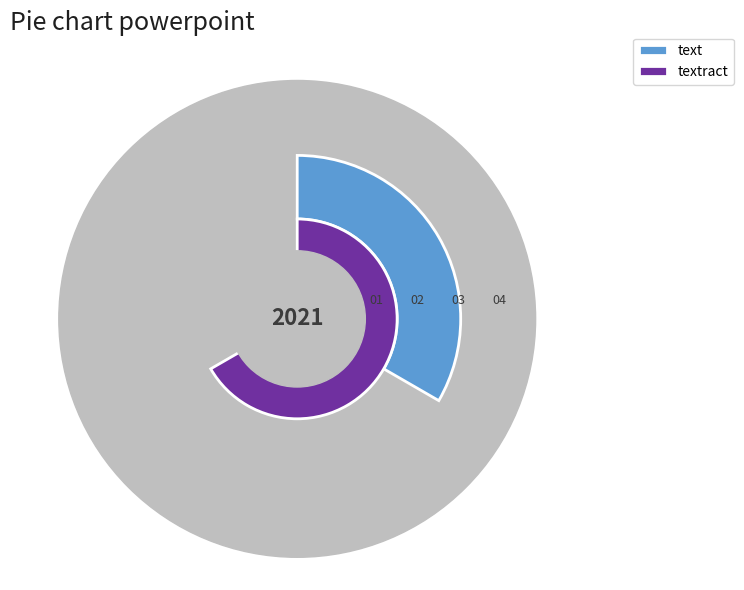

To the nearest percent, what percentage of the pie is textract?

67%